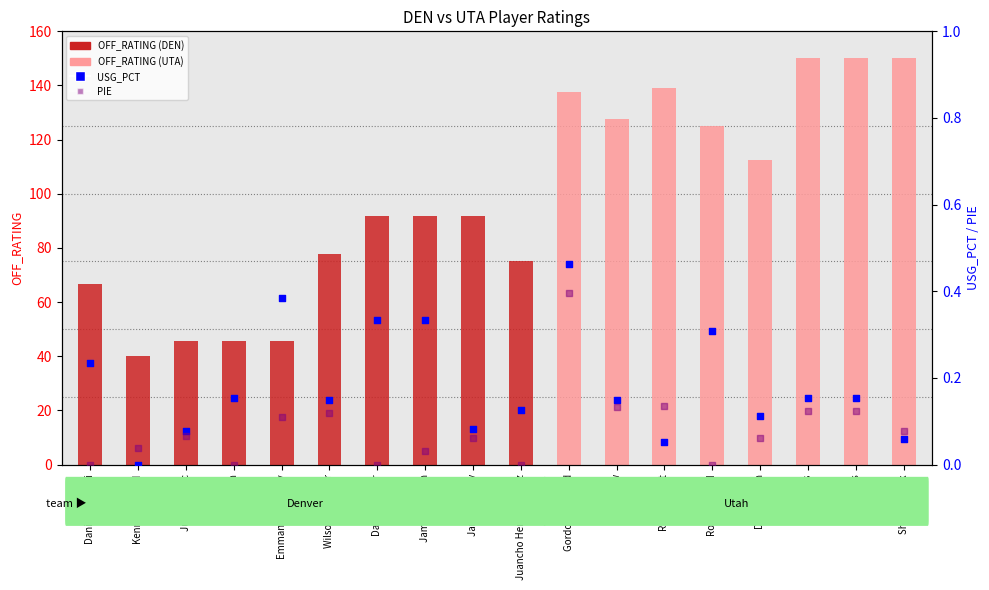

Which series reaches the minimum Y coordinate?

USG_PCT